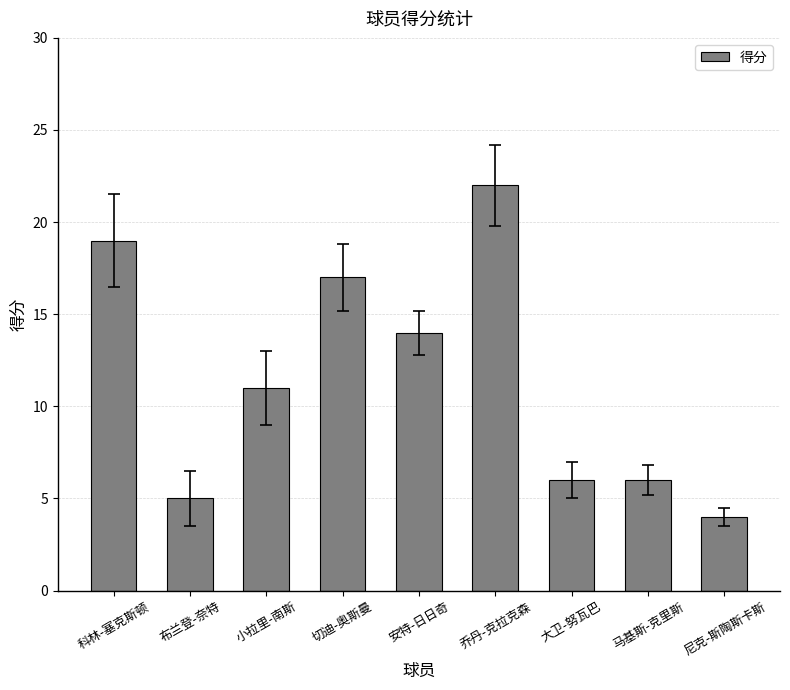

Does the chart contain stacked bars?

No